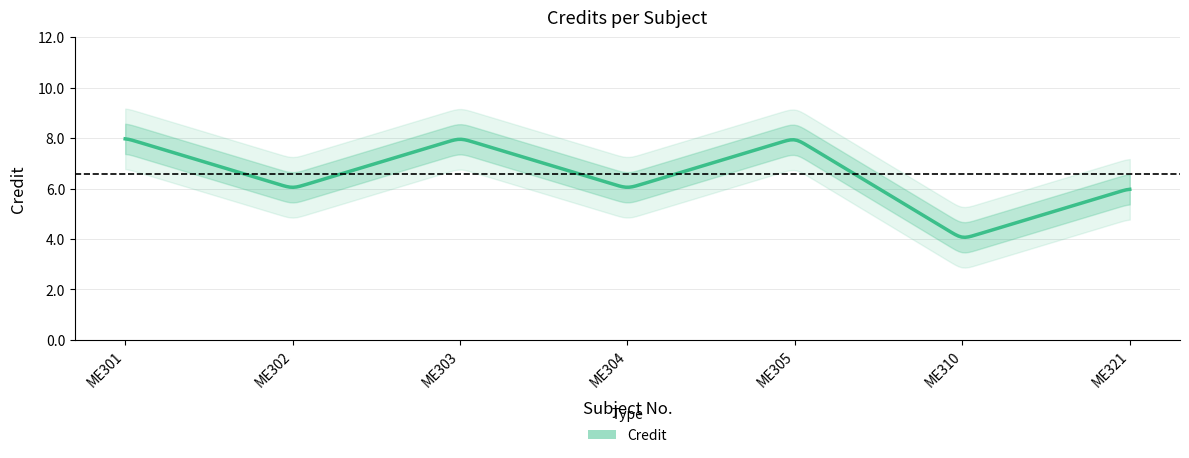

List the labels in order of value, largest first.

ME301, ME303, ME305, ME302, ME304, ME321, ME310